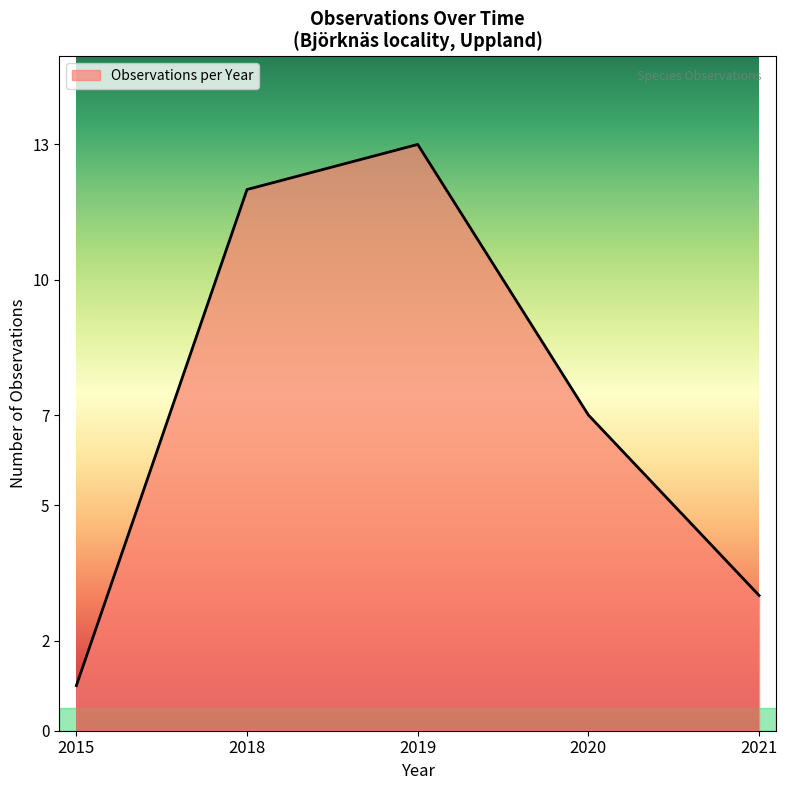

What is the difference between the maximum and minimum values?

12